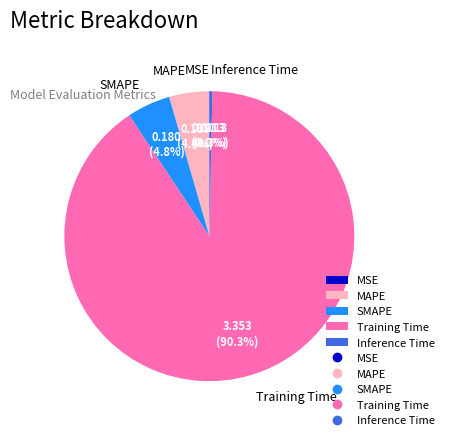

Do Inference Time and Training Time together represent more than half of the pie?

Yes